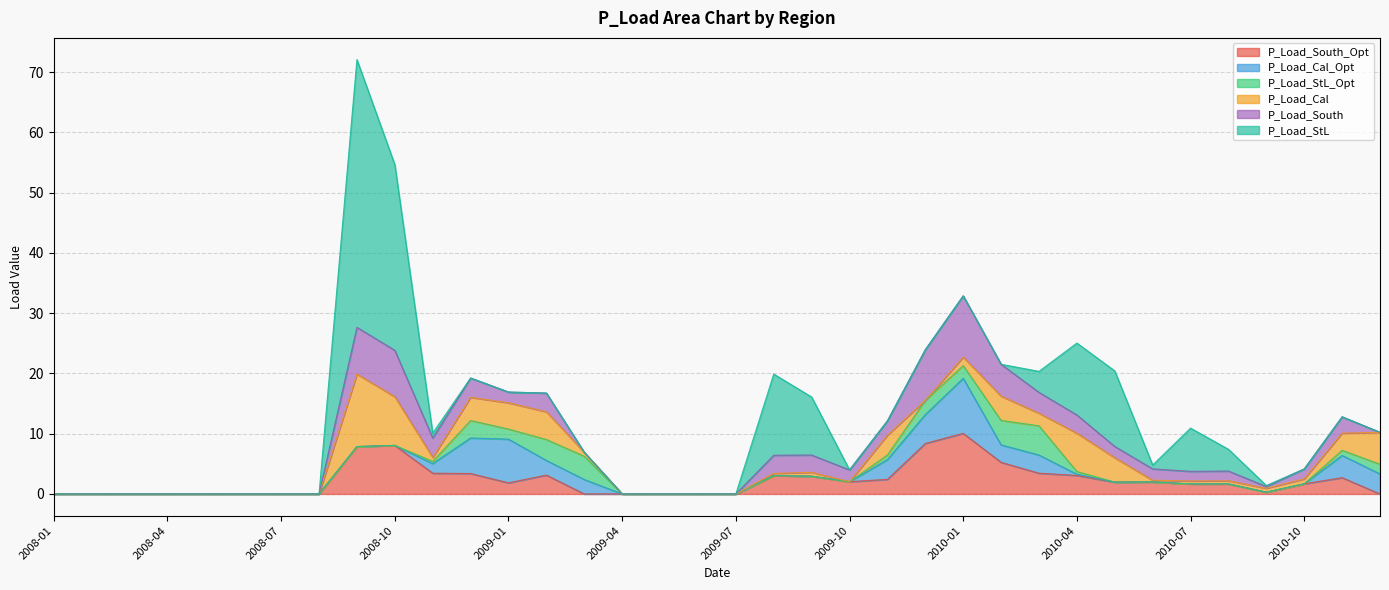

Between which two adjacent categories do P_Load_South and P_Load_StL first intersect?

2008-10 and 2008-11